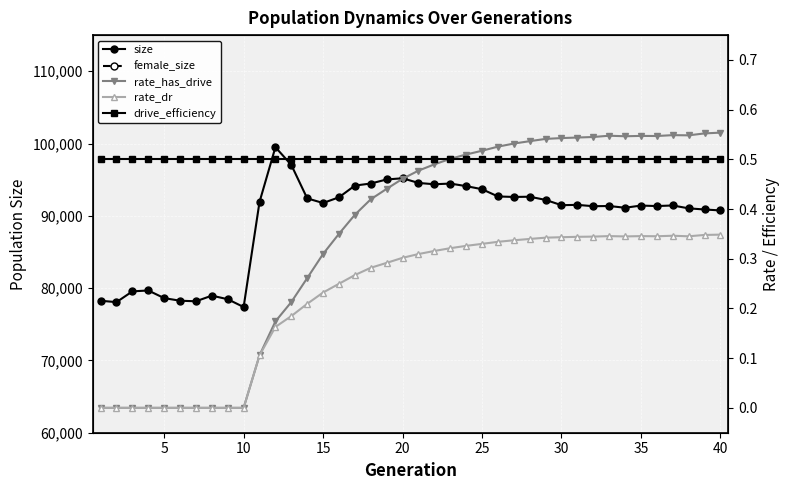

True or false: rate_has_drive and drive_efficiency cross at least once.

True